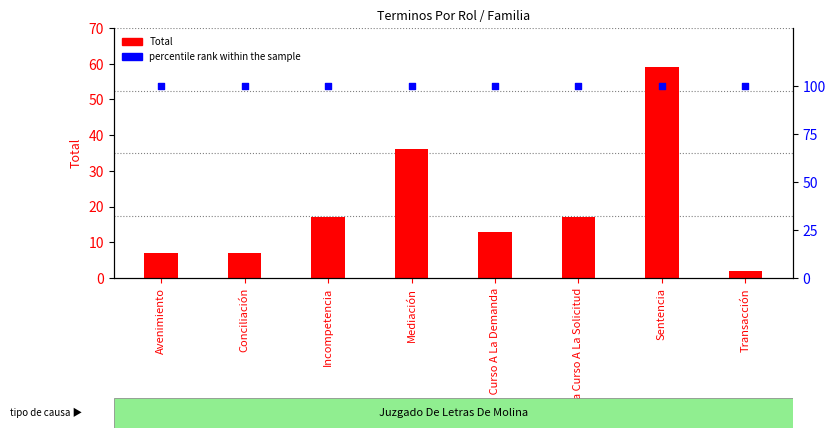

At how many categories does at least one series exceed 91?

8